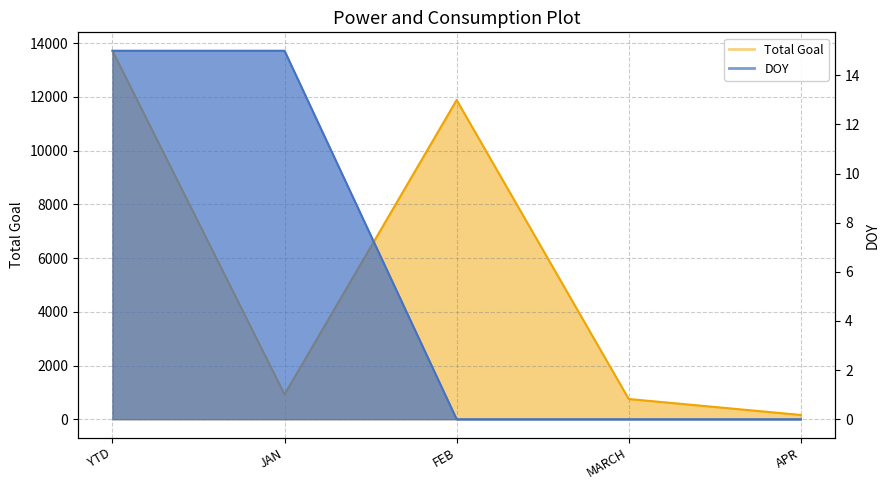

Count the number of categories in the chart.

5